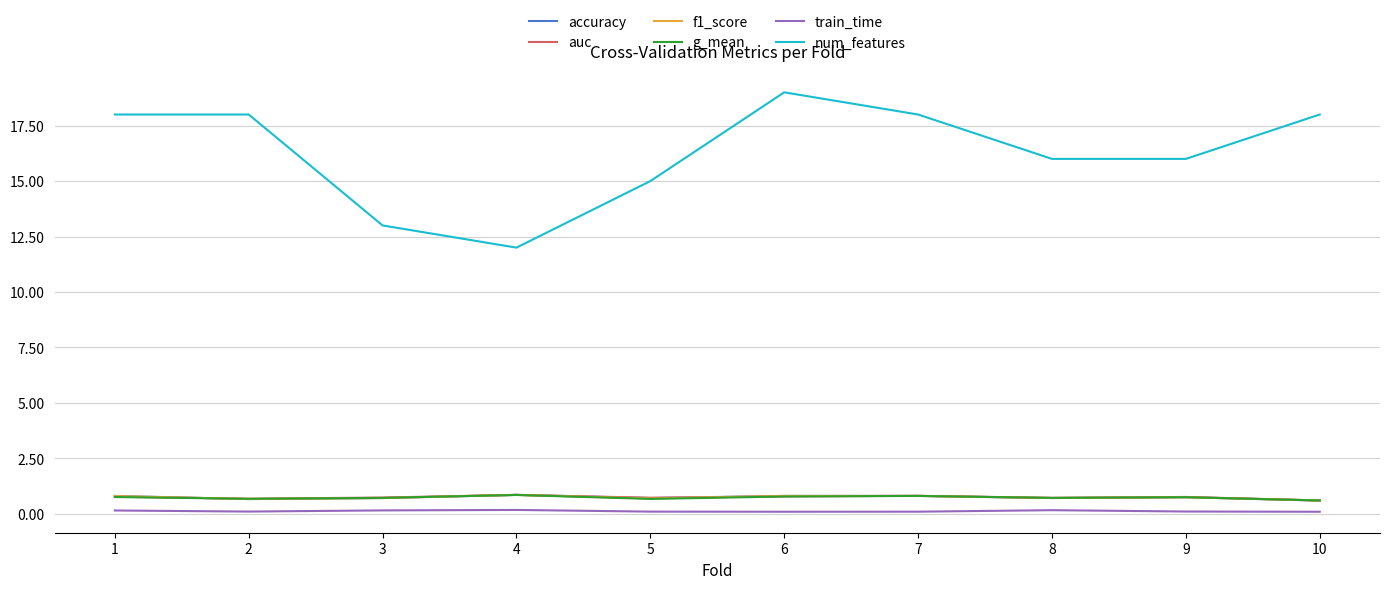

Which series has the largest total across all categories?

num_features